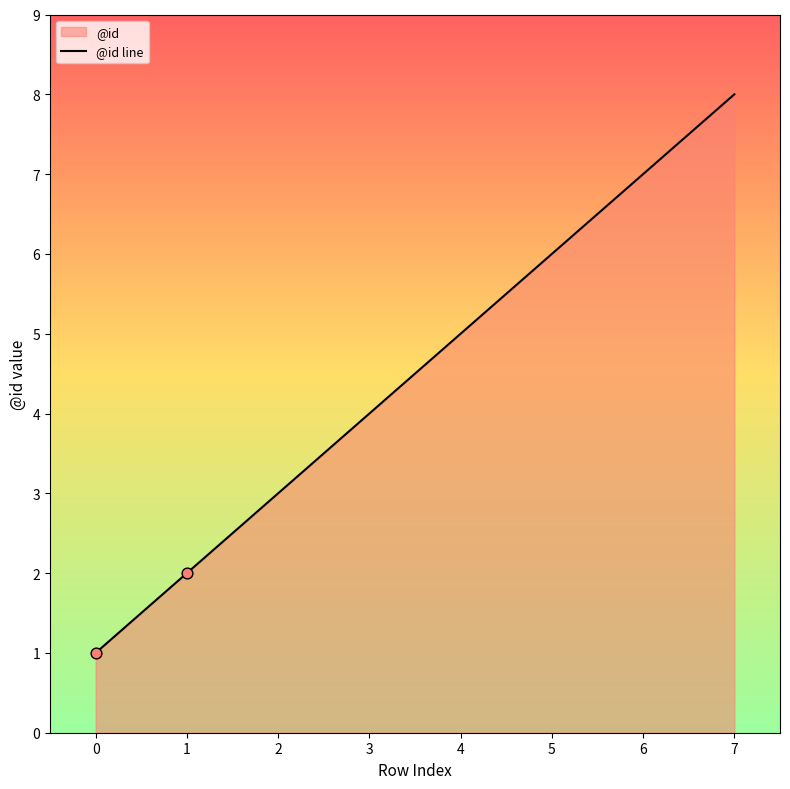

What is the change in value from 4 to 5?

+1